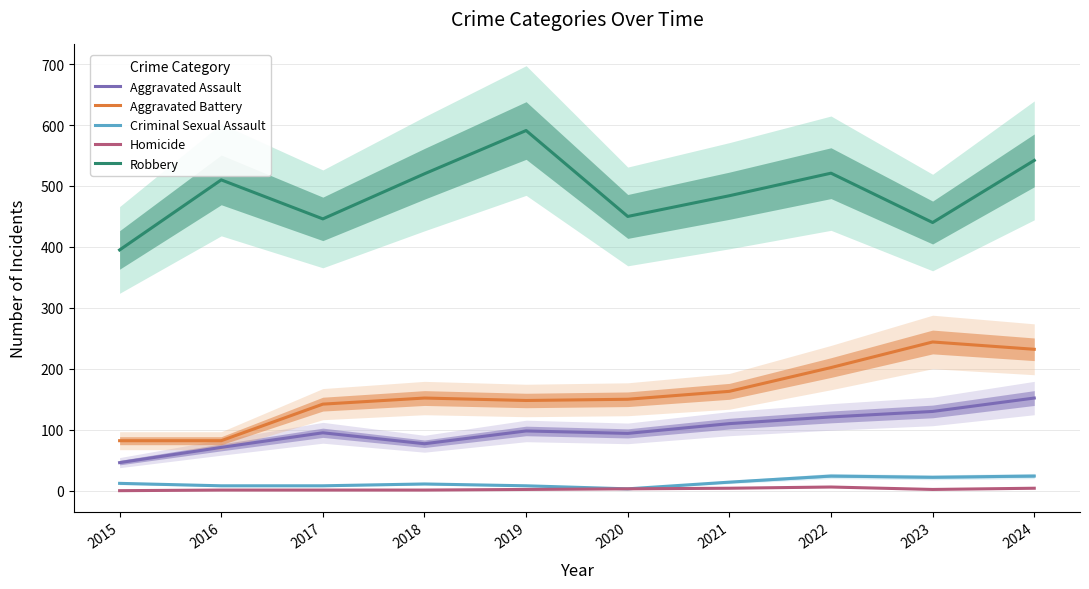

Which series changed the most between 2023 and 2024?

Robbery